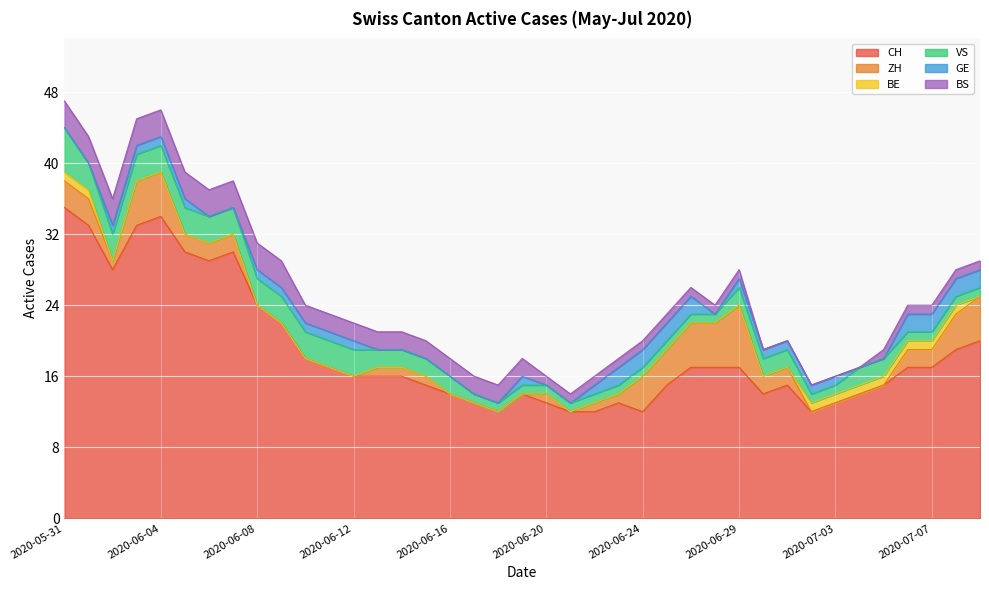

Which label corresponds to the largest value in the chart?

2020-05-31